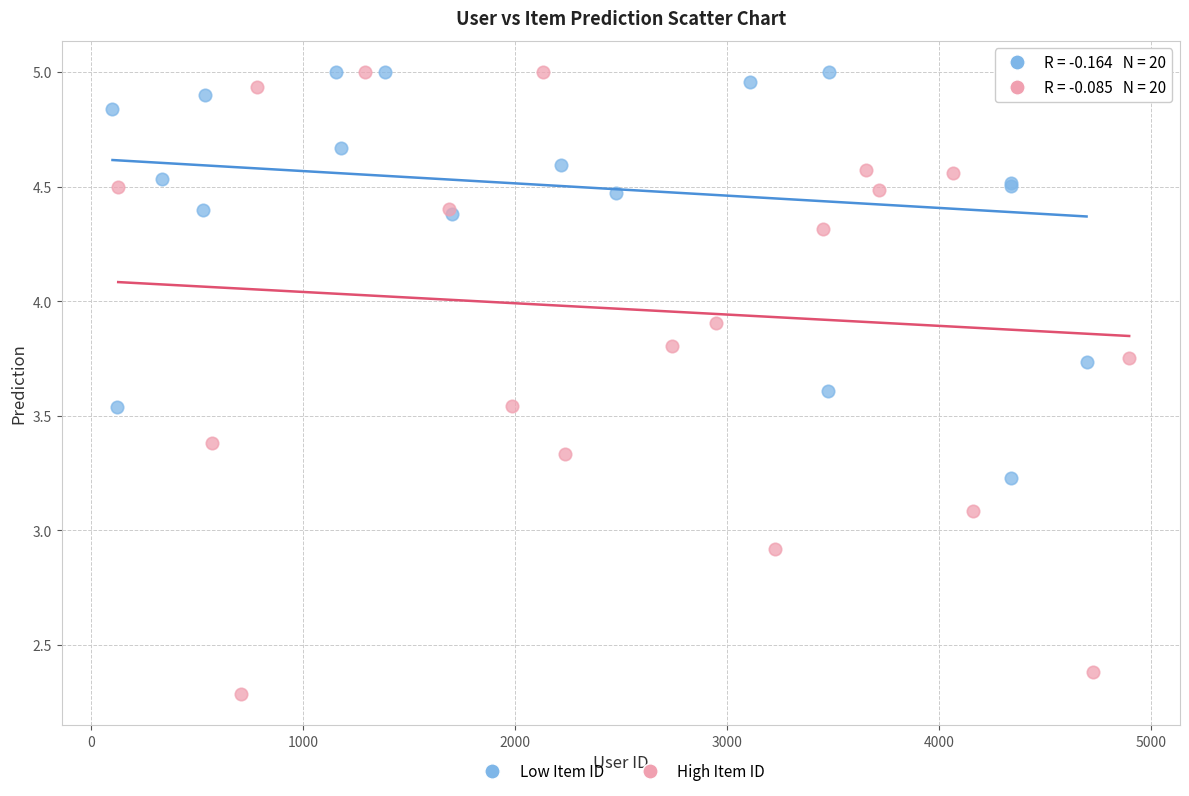

Which series contains the lowest Y value?

High Item ID